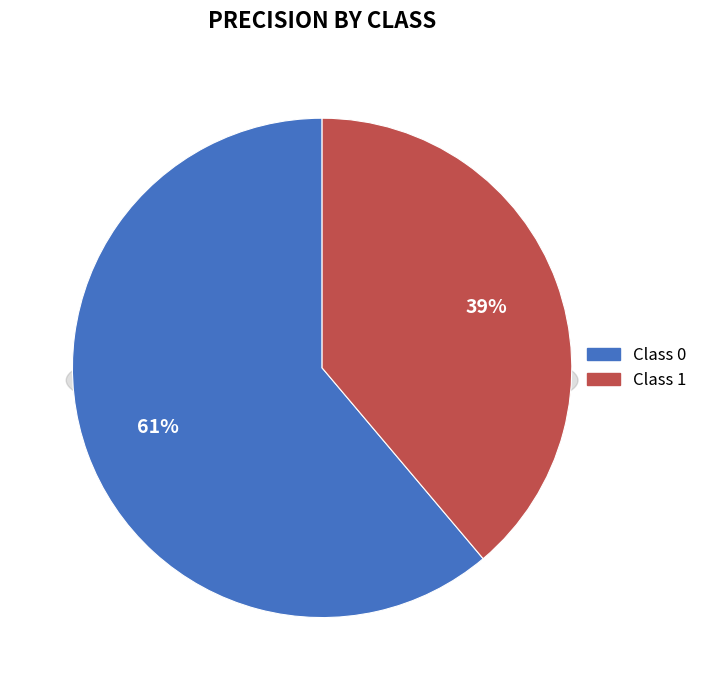

Is there any slice that represents more than half of the pie?

Yes